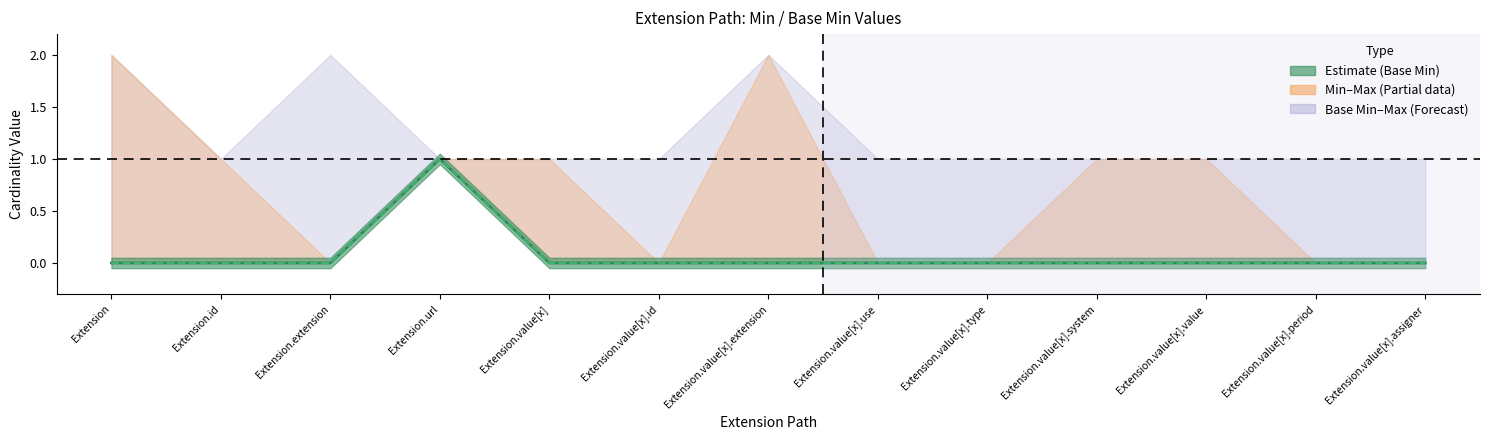

Rank the categories by Min value from highest to lowest.

Extension.url, Extension, Extension.id, Extension.extension, Extension.value[x], Extension.value[x].id, Extension.value[x].extension, Extension.value[x].use, Extension.value[x].type, Extension.value[x].system, Extension.value[x].value, Extension.value[x].period, Extension.value[x].assigner